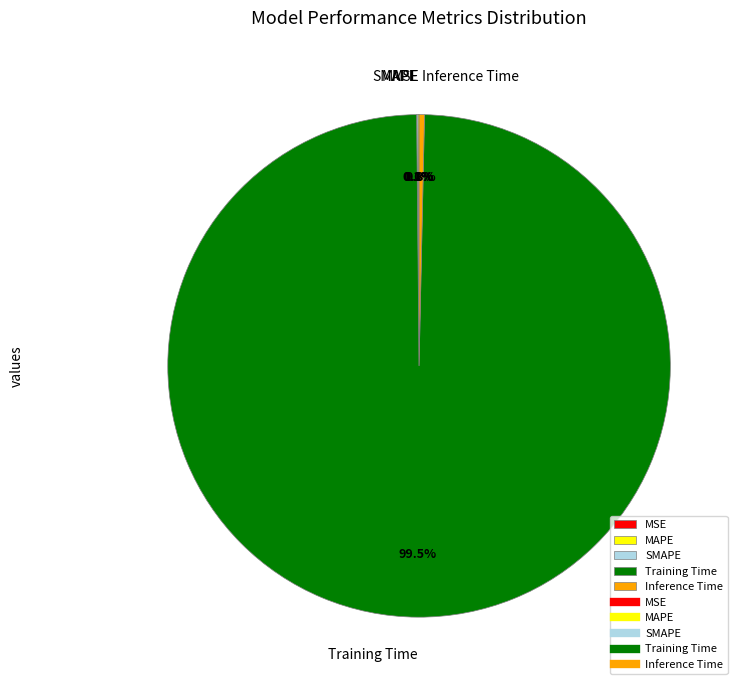

Which category has the biggest portion of the pie?

Training Time